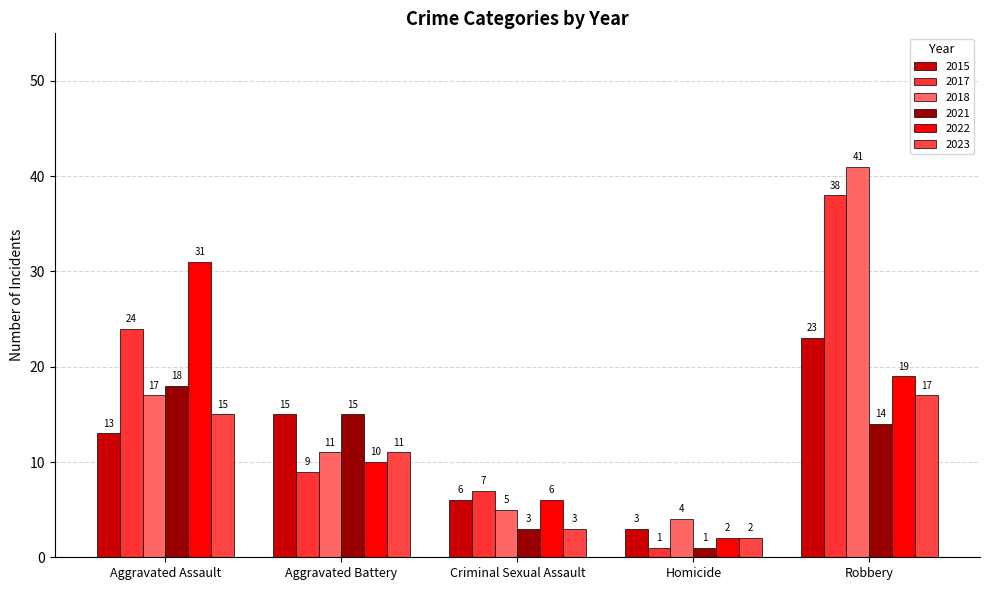

At Criminal Sexual Assault, list the series in order from largest to smallest.

2017, 2015, 2022, 2018, 2021, 2023